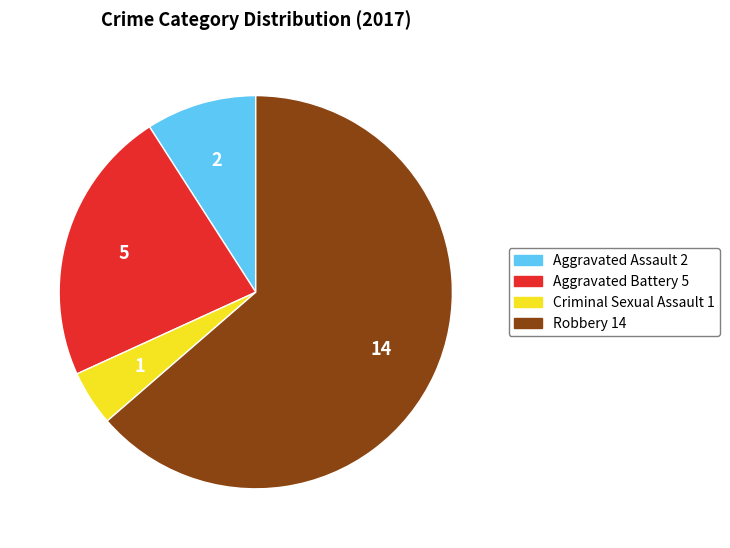

The Criminal Sexual Assault slice represents 5% of the pie. True or false?

True